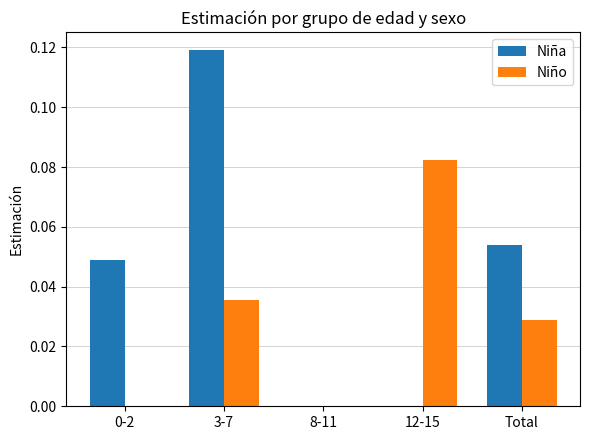

At which category is the sum across all series the highest?

3-7